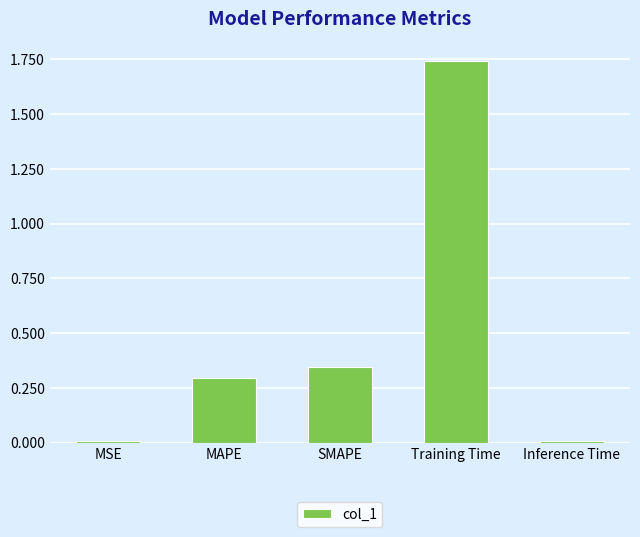

Which category has the highest value across all series?

Training Time